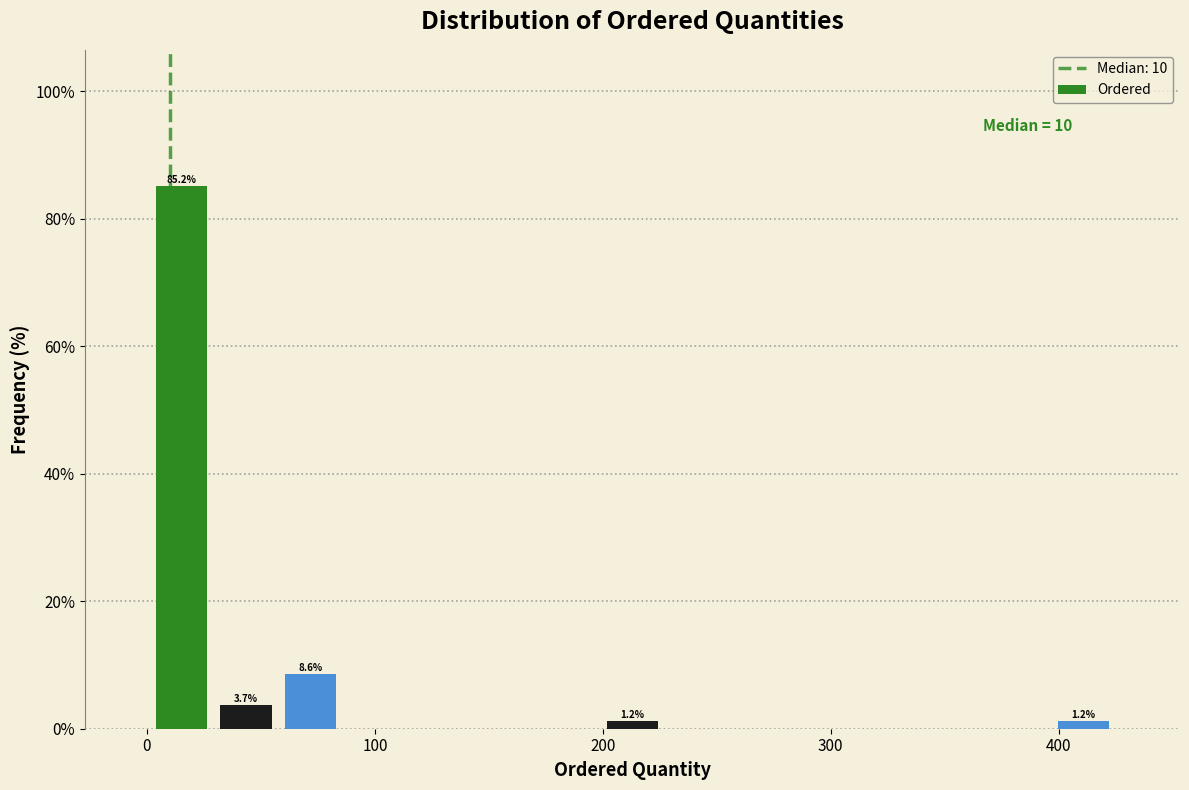

Read against the x-axis, roughly where is the centre of the tallest bar?

20